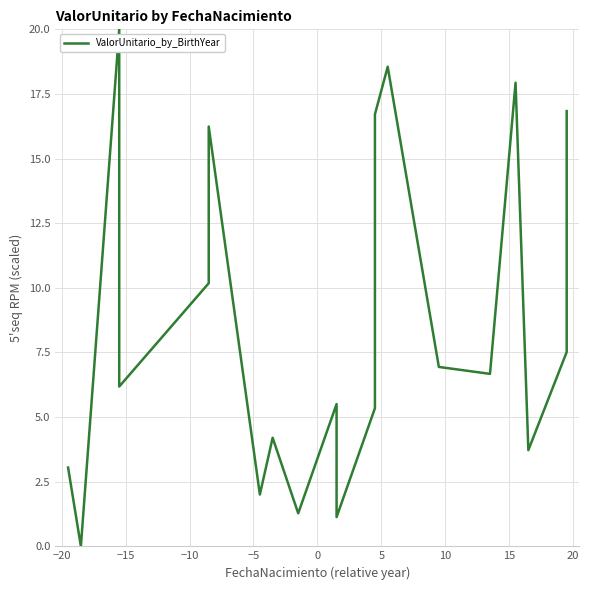

The chart shows a value of 23.2 at 19. True or false?

False